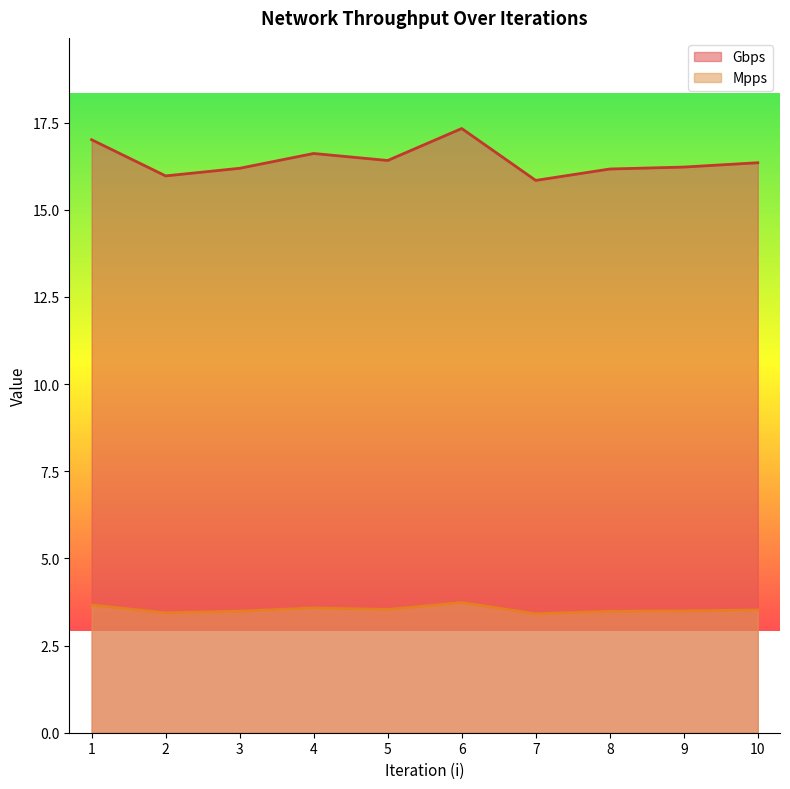

Is it true that Gbps equals 4.5 at 4?

False